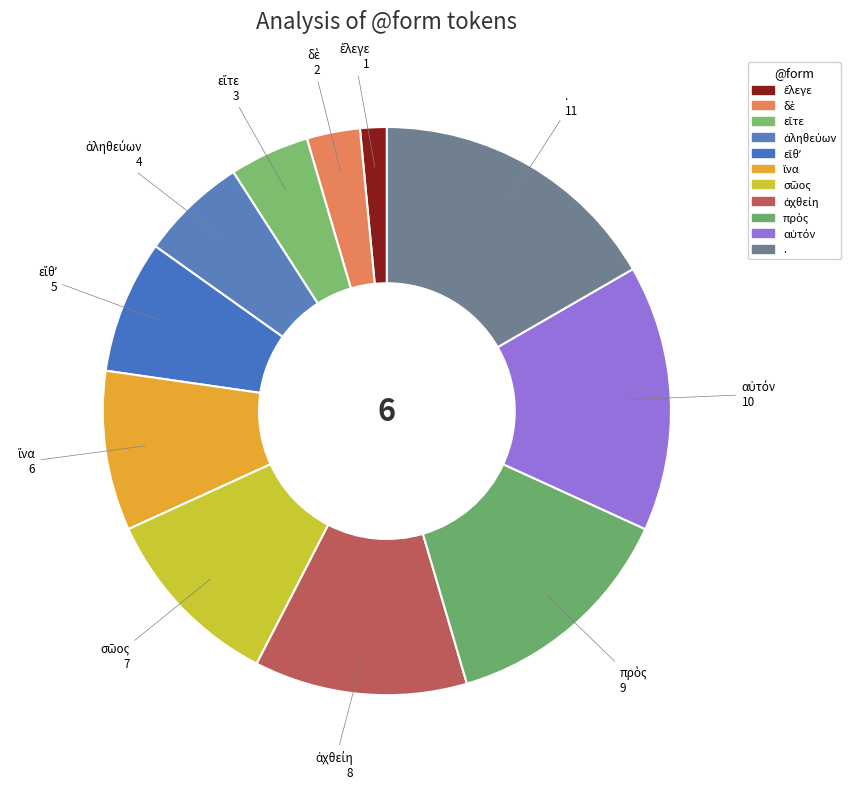

True or false: . accounts for 25% of the total.

False